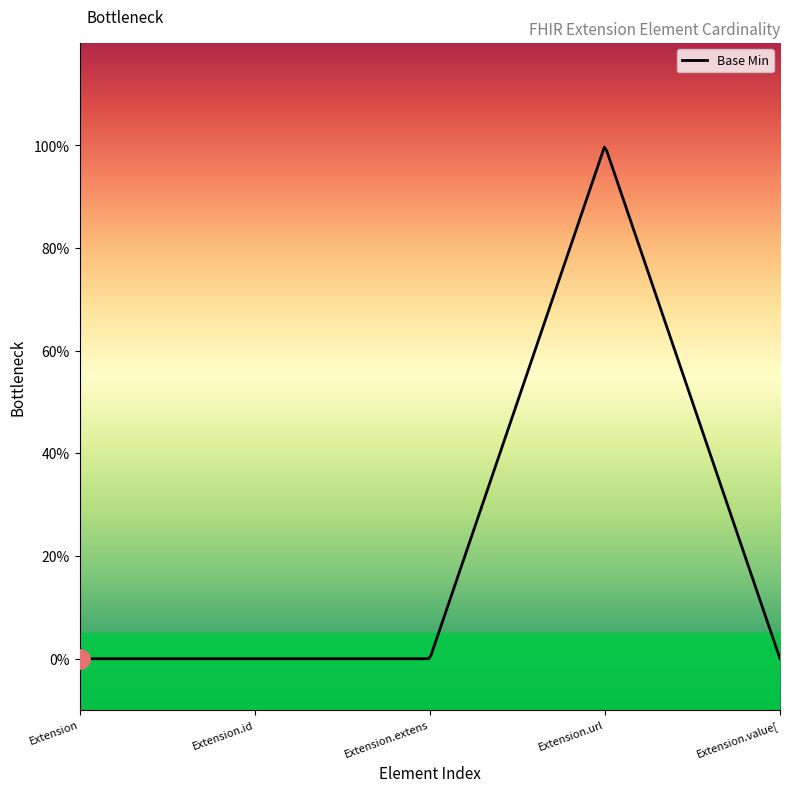

List the labels in order of value, smallest first.

Extension, Extension.id, Extension.extension, Extension.value[x], Extension.url